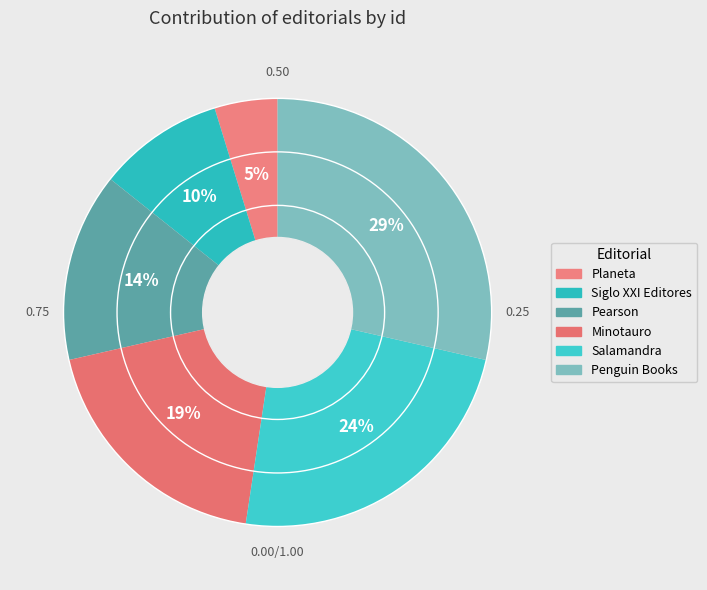

What percentage is NOT represented by Salamandra?

76.2%